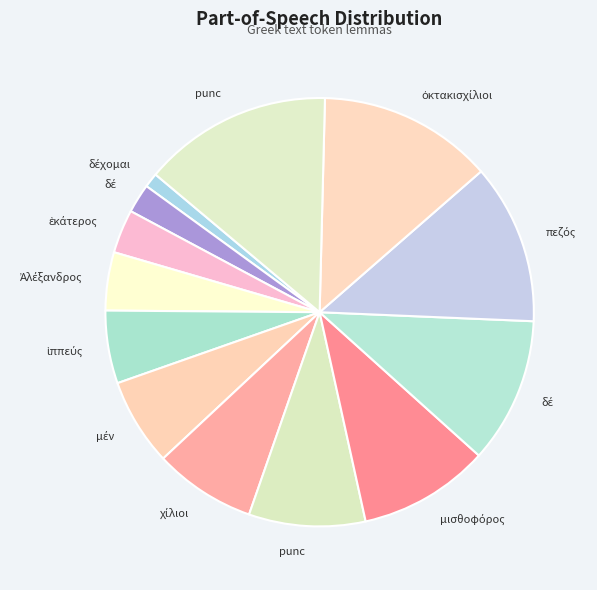

How many slices are in this pie chart?

13